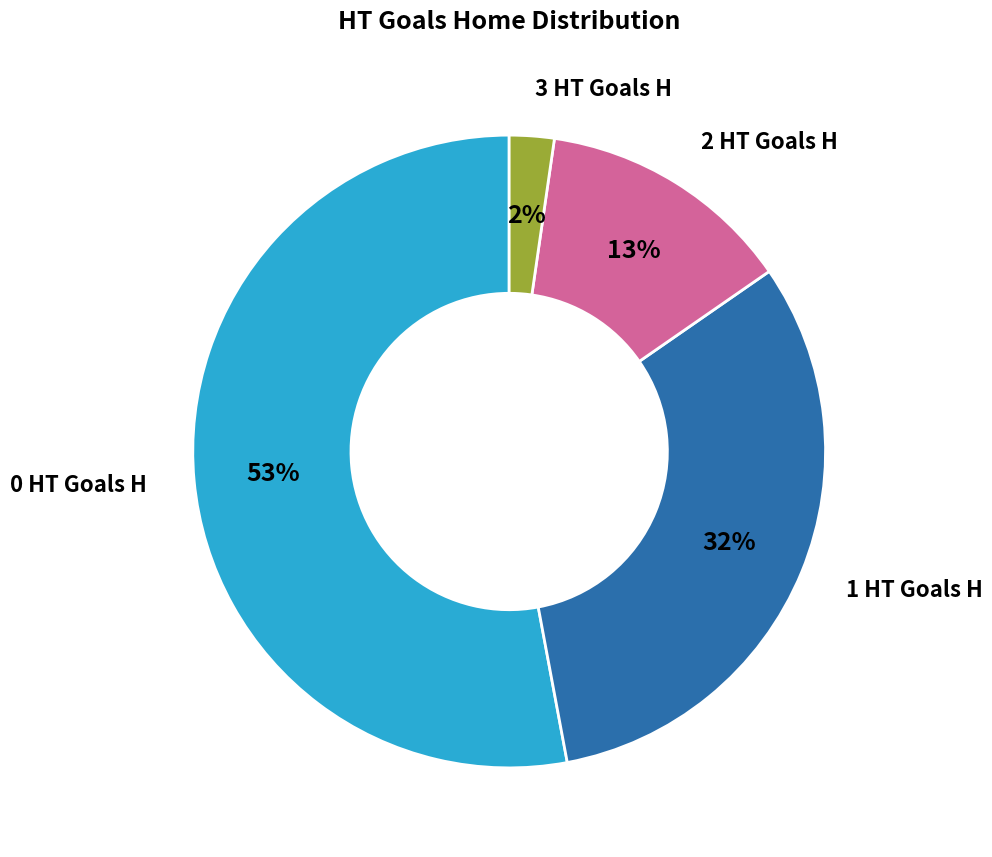

The 2 slice represents 1% of the pie. True or false?

False